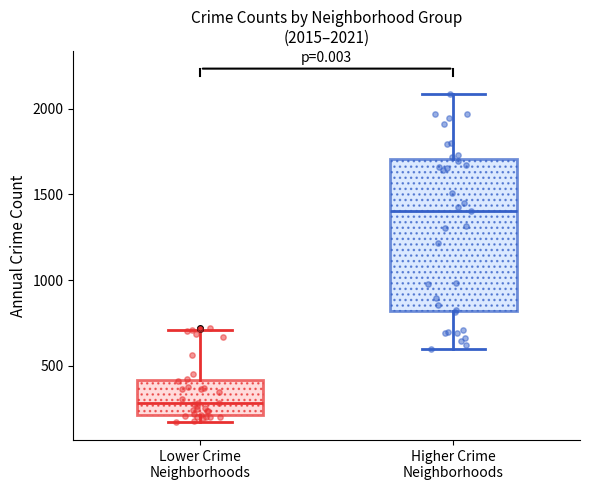

Which box has the highest median line?

Higher Crime Neighborhoods